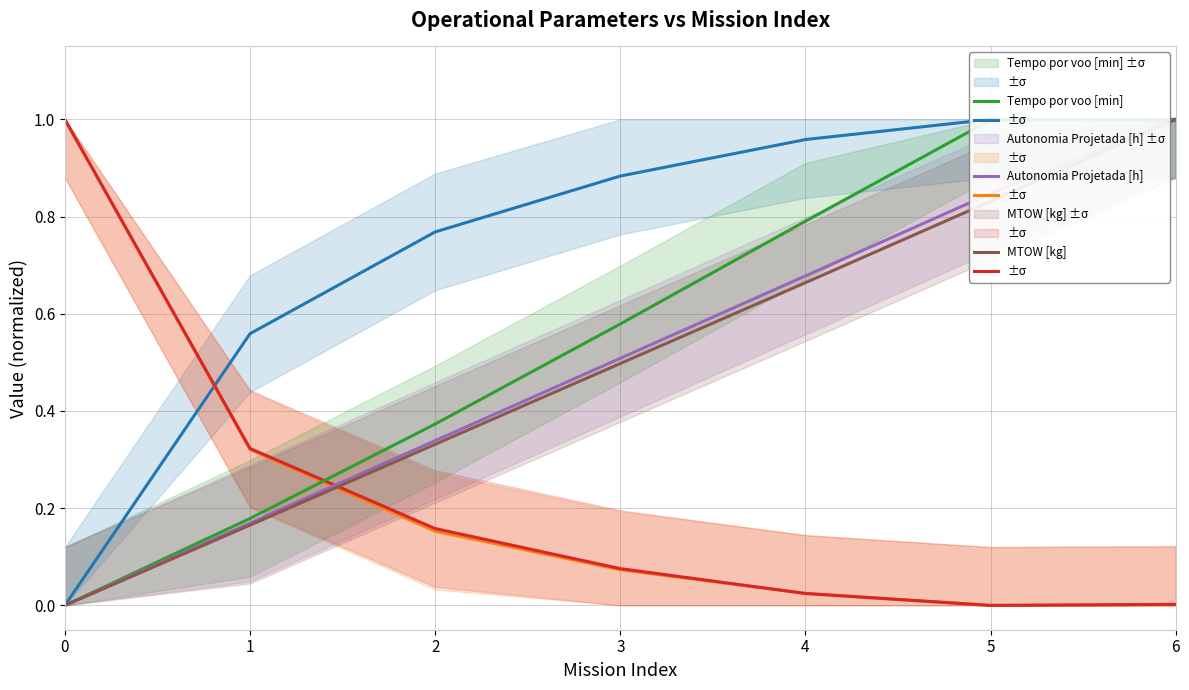

At how many categories does at least one series exceed 0?

7